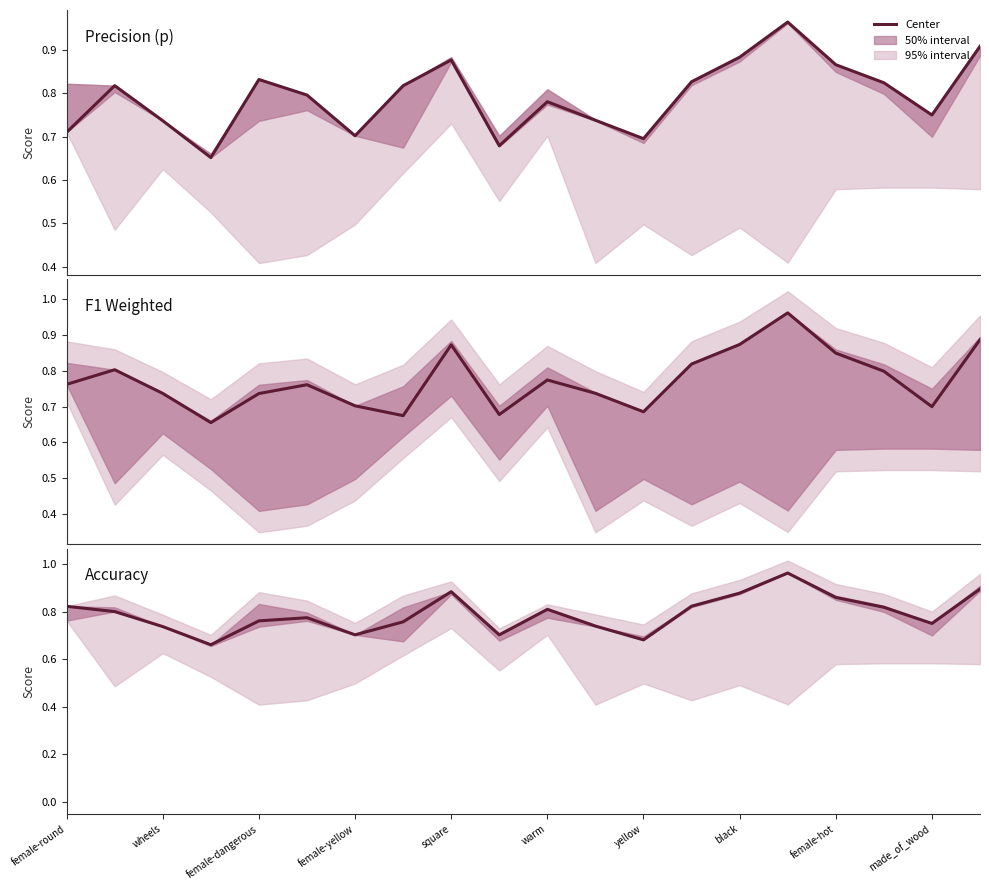

Is the value of Precision (p) at yellow greater than the value of Accuracy at female-hot?

No